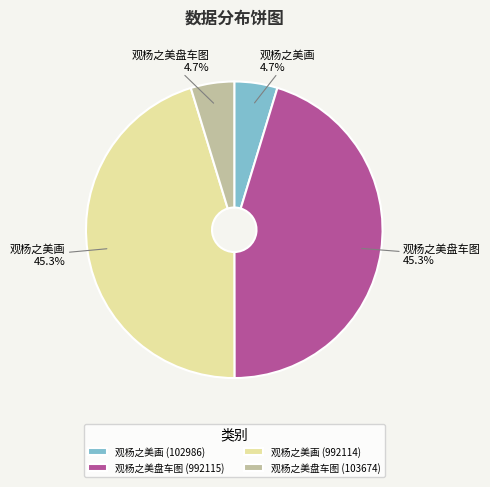

Is there a majority slice in this chart?

No